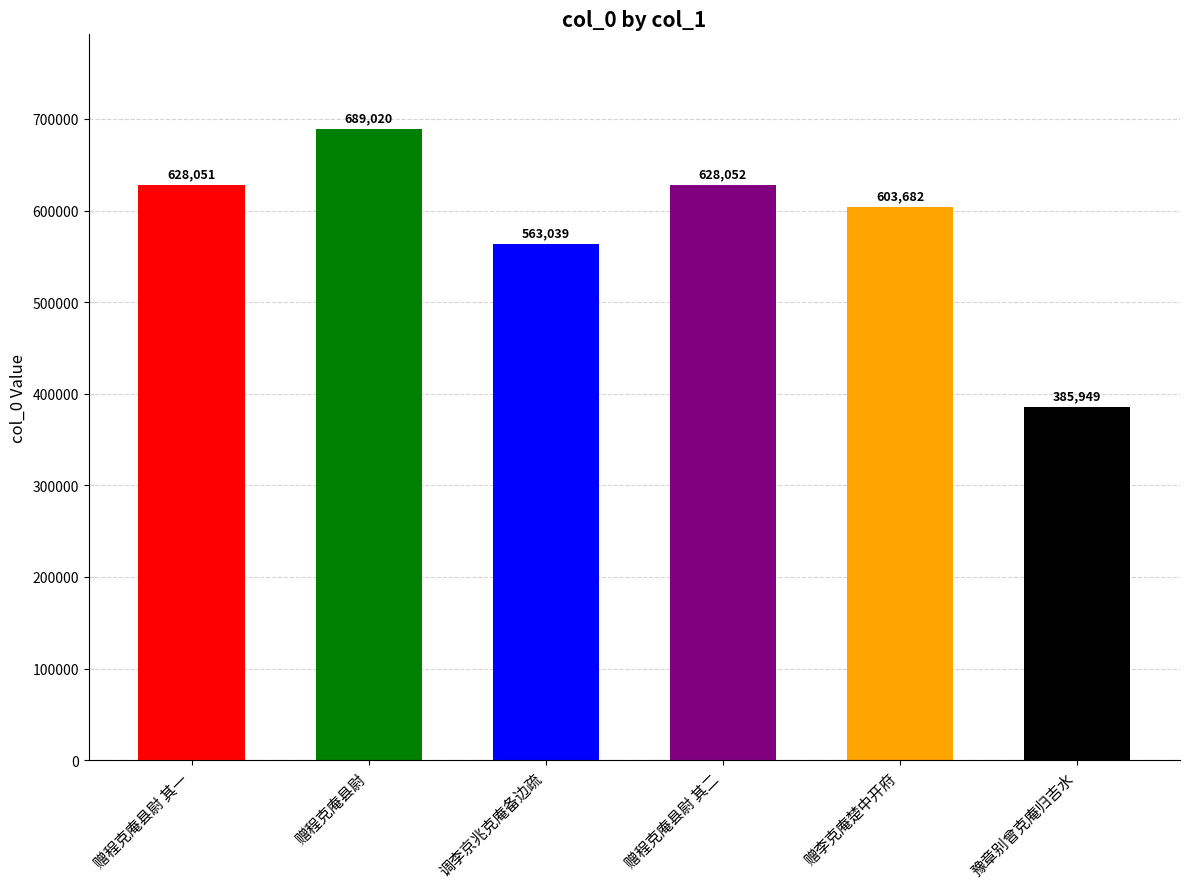

Reading left to right, list all the values displayed in this chart.

628051	689020	563039	628052	603682	385949